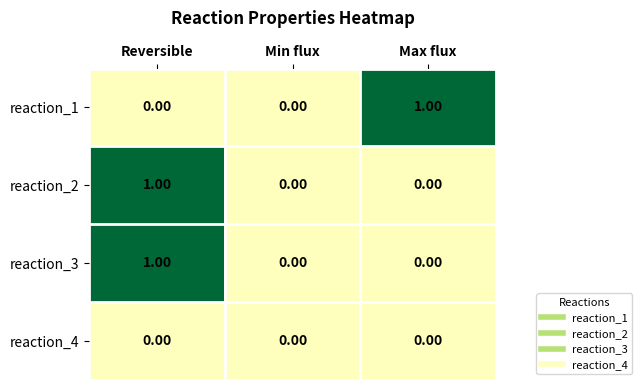

At which category is the sum across all series the highest?

Reversible